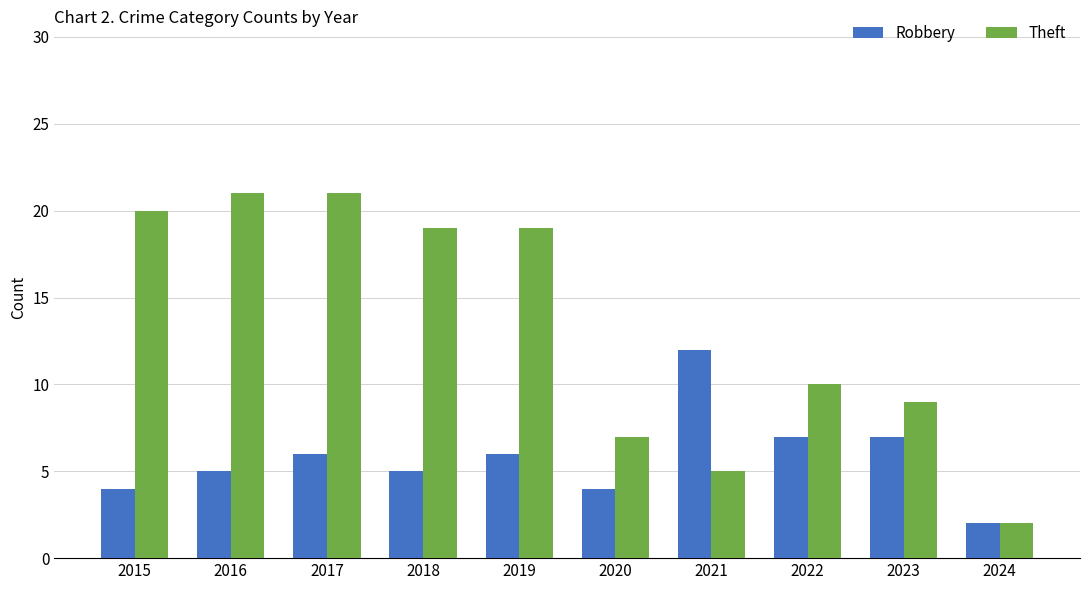

Which series has the largest total across all categories?

Theft